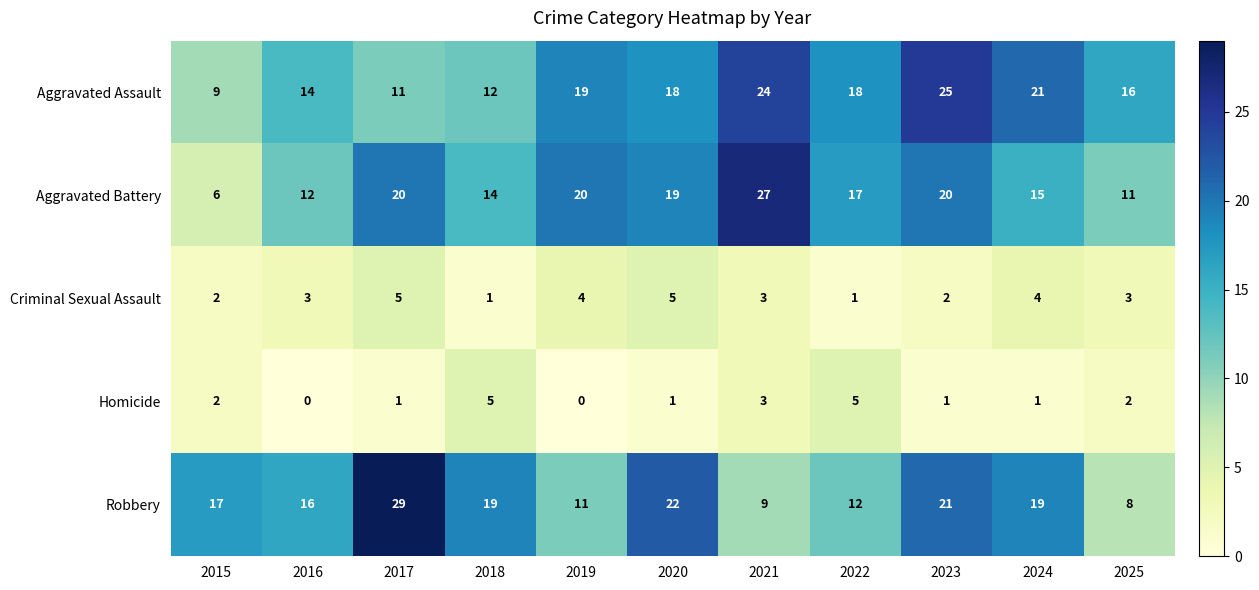

What is the sum of the Homicide values at 2015 and 2018?

7